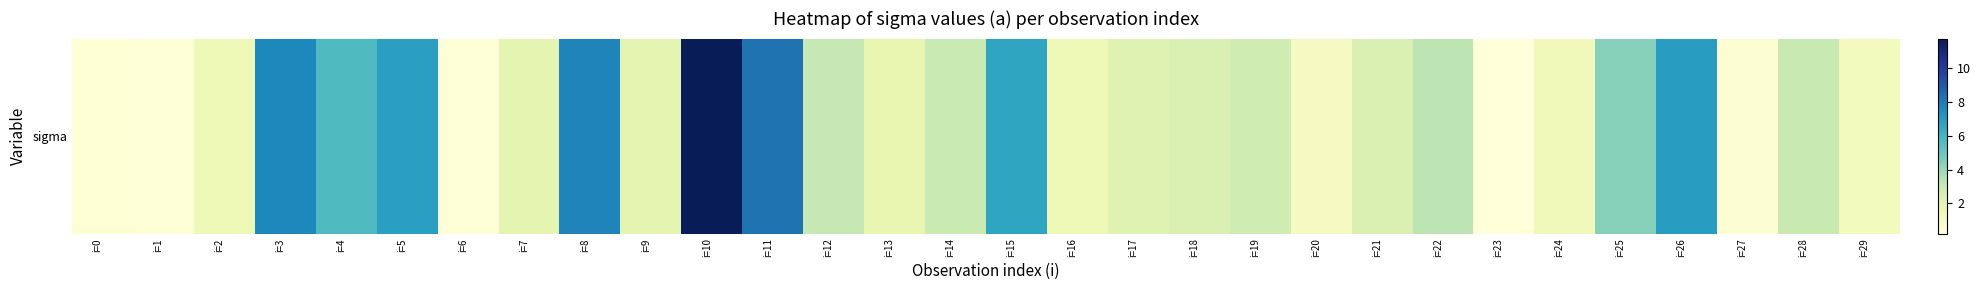

How many data points are less than 2?

12